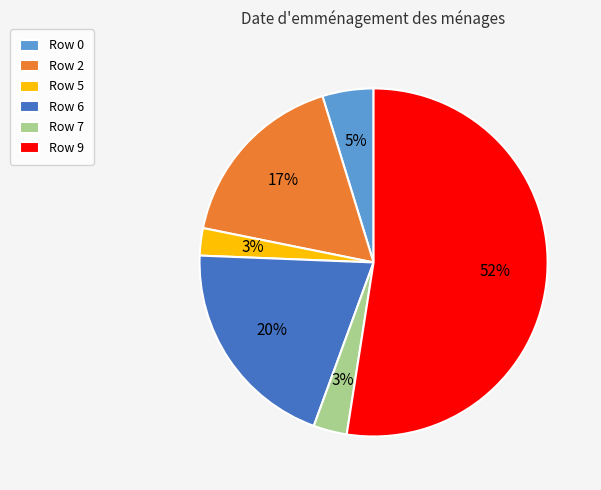

Which category has the biggest portion of the pie?

Row 9